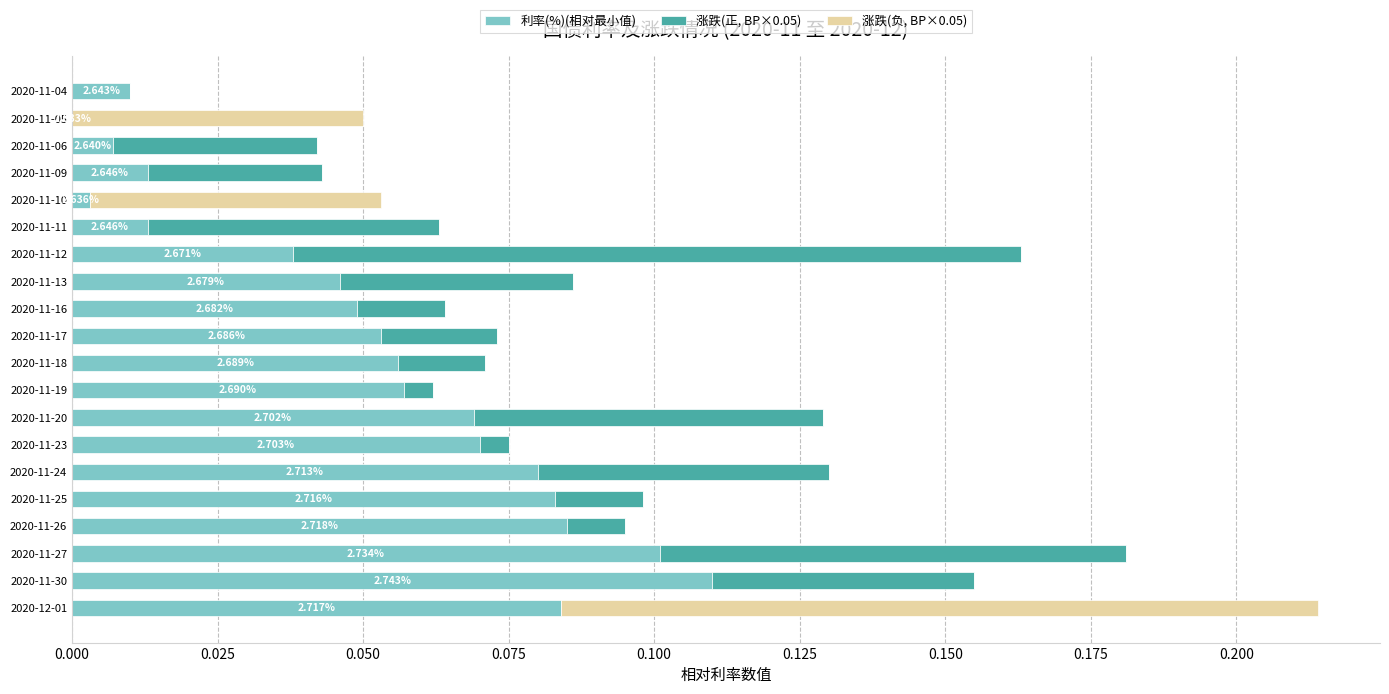

At which category is the sum across all series the highest?

2020-12-01